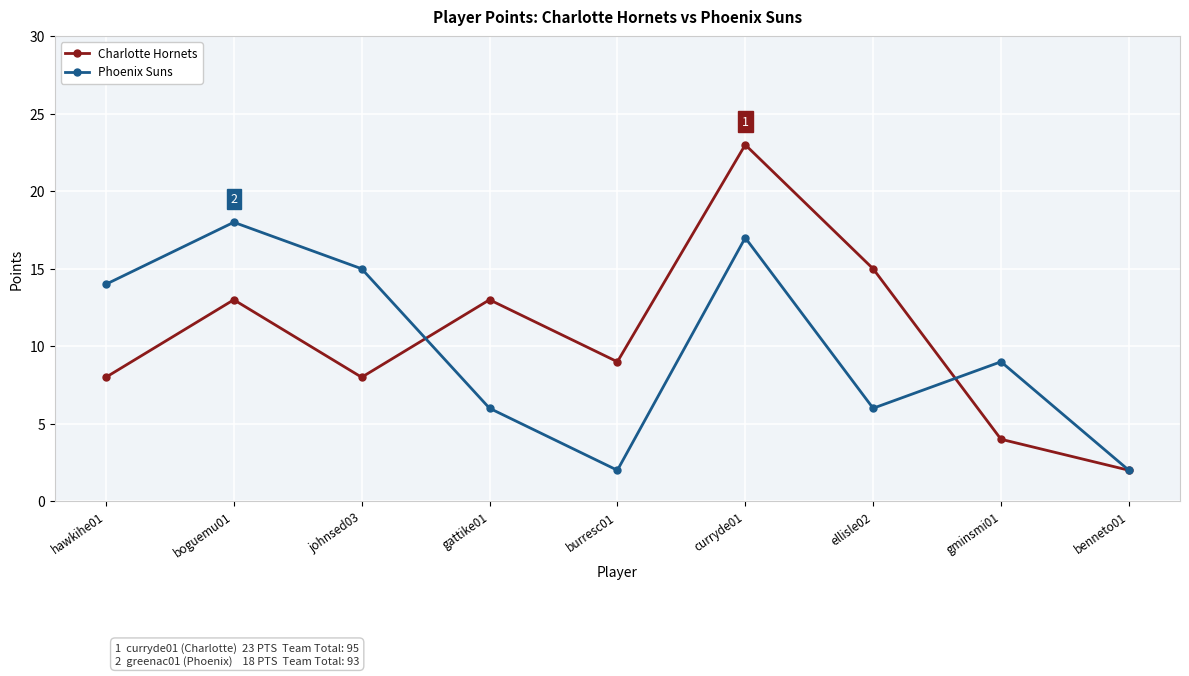

At which category is the sum across all series the highest?

curryde01